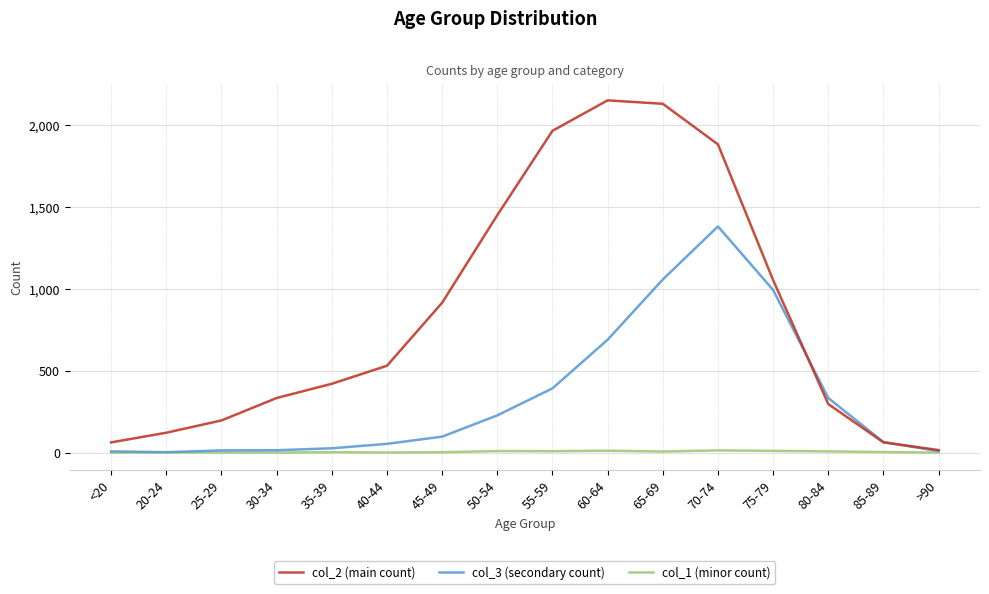

Which series has the largest range (max minus min)?

col_2 (main count)